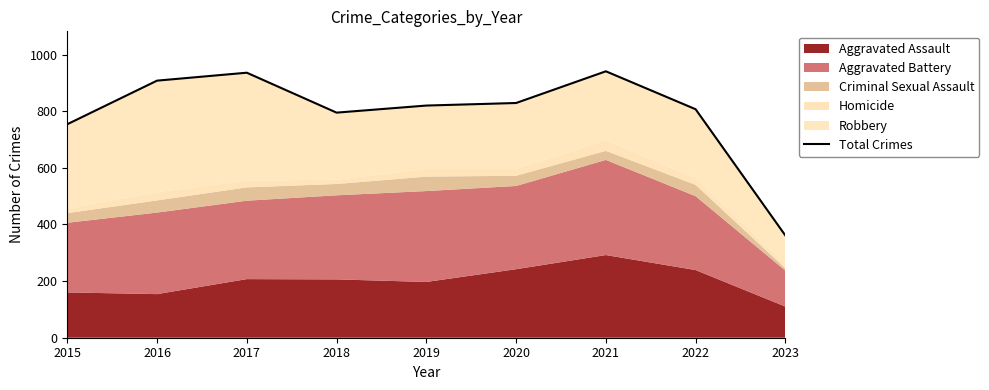

Reading left to right, extract all data points from this chart.

754	908	936	795	820	829	941	807	361